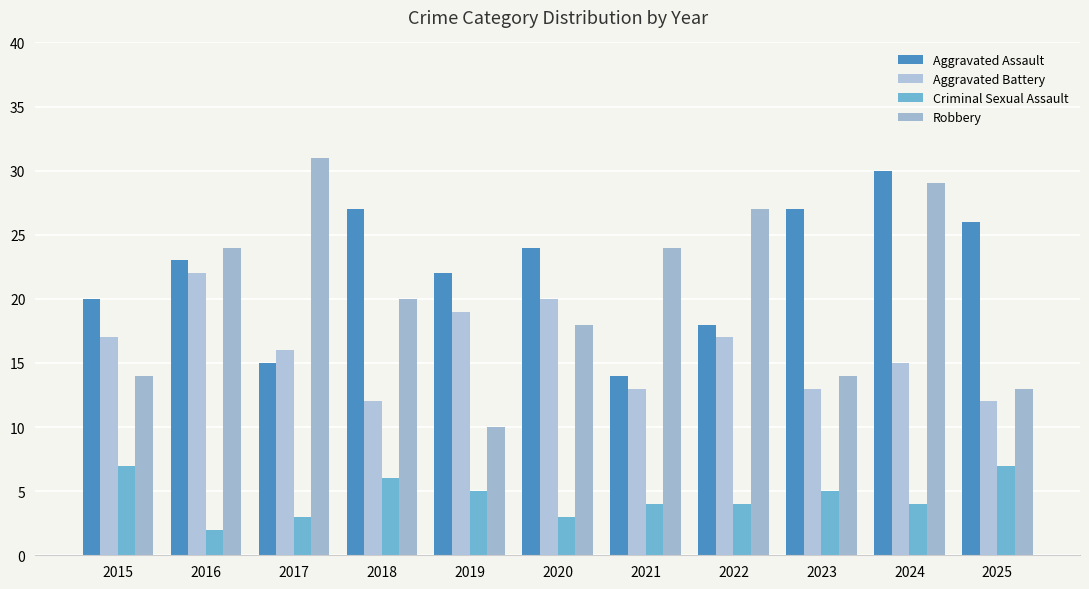

What is the value of the Aggravated Battery bar at the 2nd from the left?

22